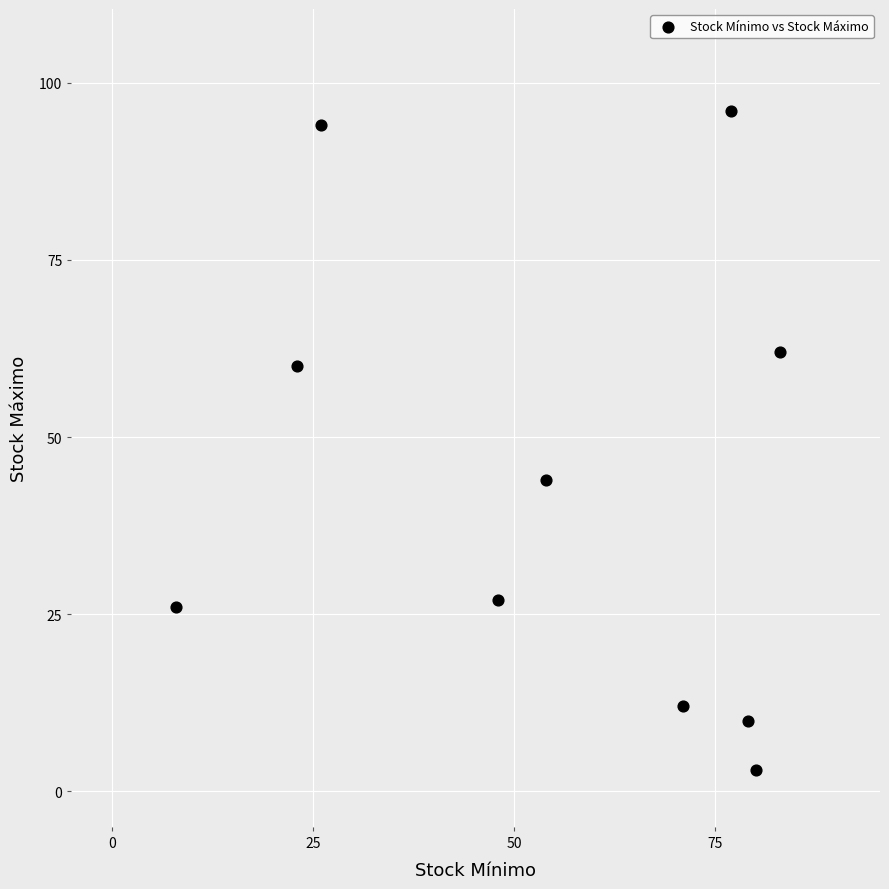

What is the average X value?

55